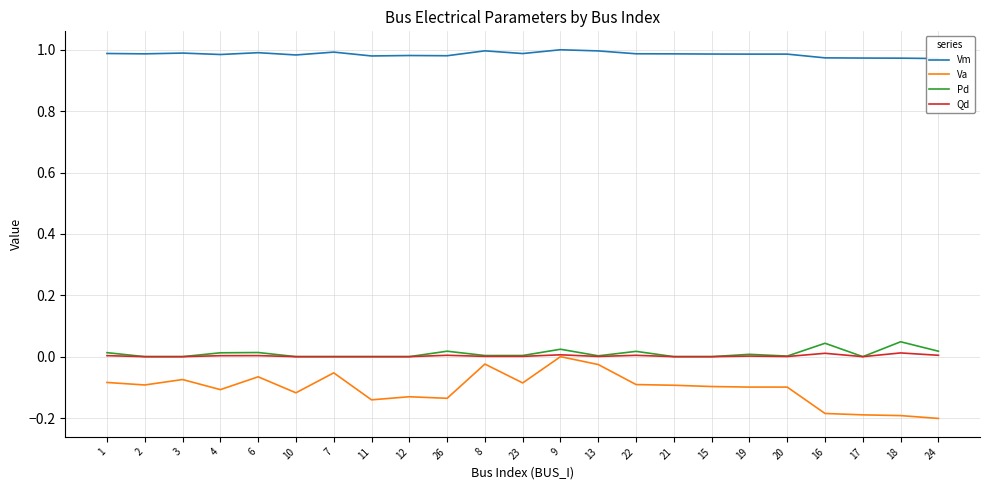

True or false: Va has a value of -0.1 at 15.

False